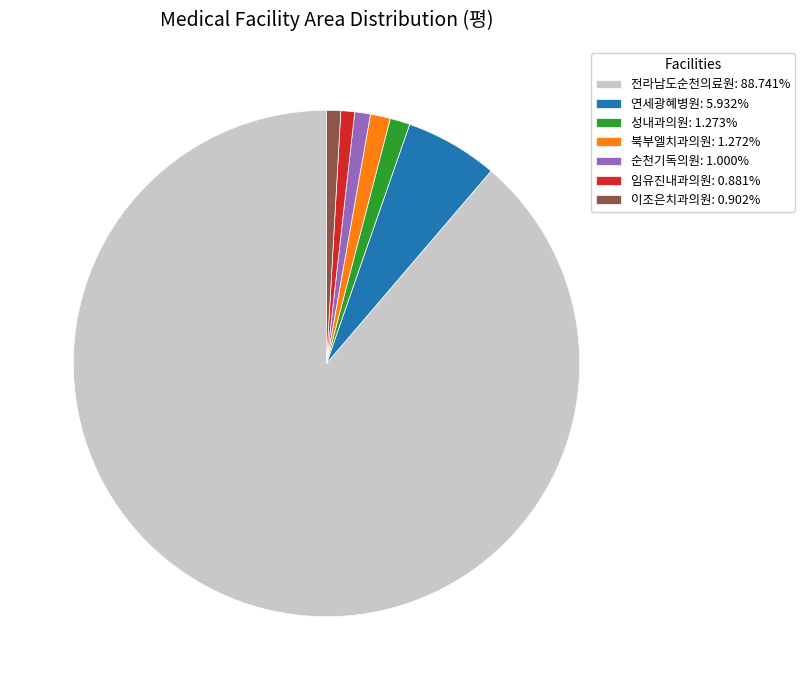

Approximately how many times larger is the value at 연세광혜병원 compared to 임유진내과의원?

6.7